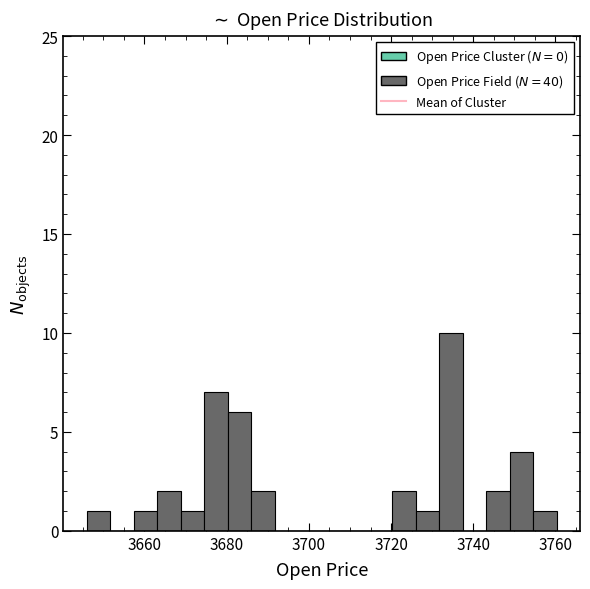

Read against the x-axis, roughly where is the centre of the tallest bar?

3734